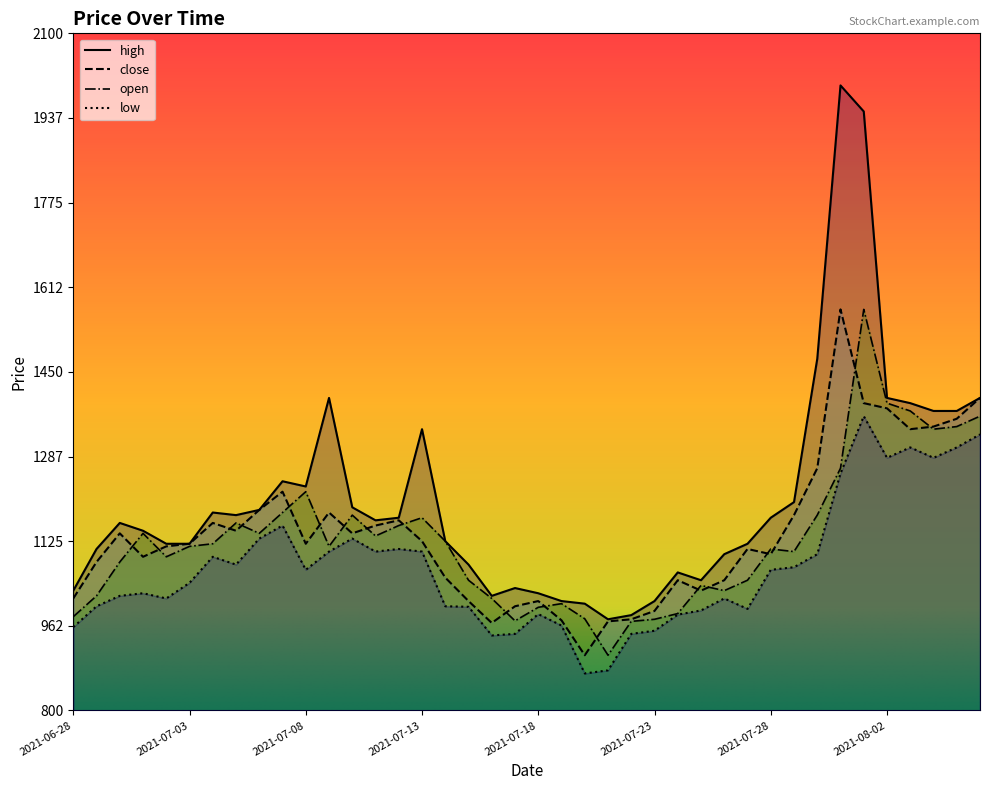

True or false: close and open intersect in this chart.

True